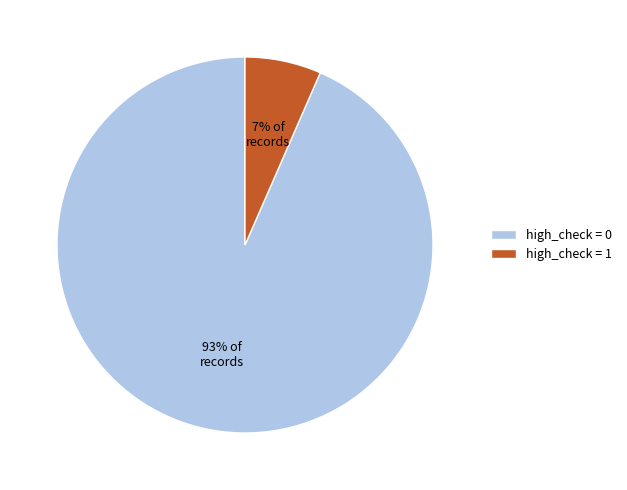

To the nearest percent, what is the average slice percentage?

50%